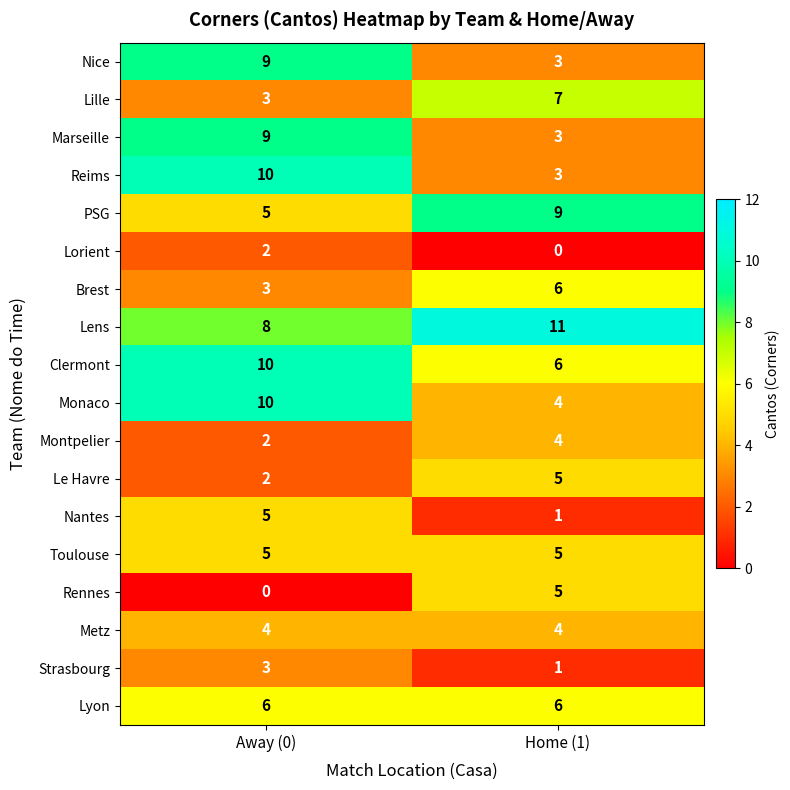

At how many categories does at least one series exceed 6?

2